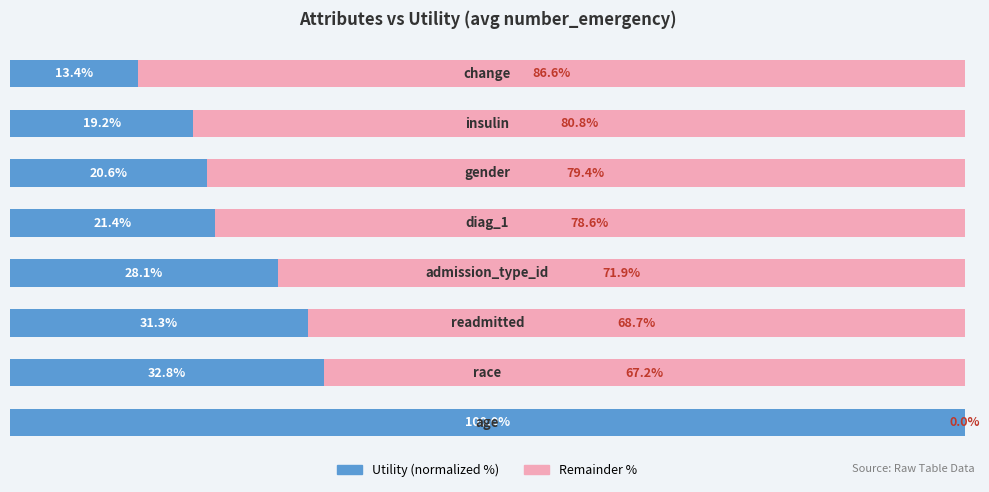

Reading left to right, what are all the values shown in this chart?

Utility (normalized): 0=100.0	1=32.8	2=31.3	3=28.1	4=21.4	5=20.6	6=19.2	7=13.4
Remainder: 0=0.0	1=67.2	2=68.7	3=71.9	4=78.6	5=79.4	6=80.8	7=86.6